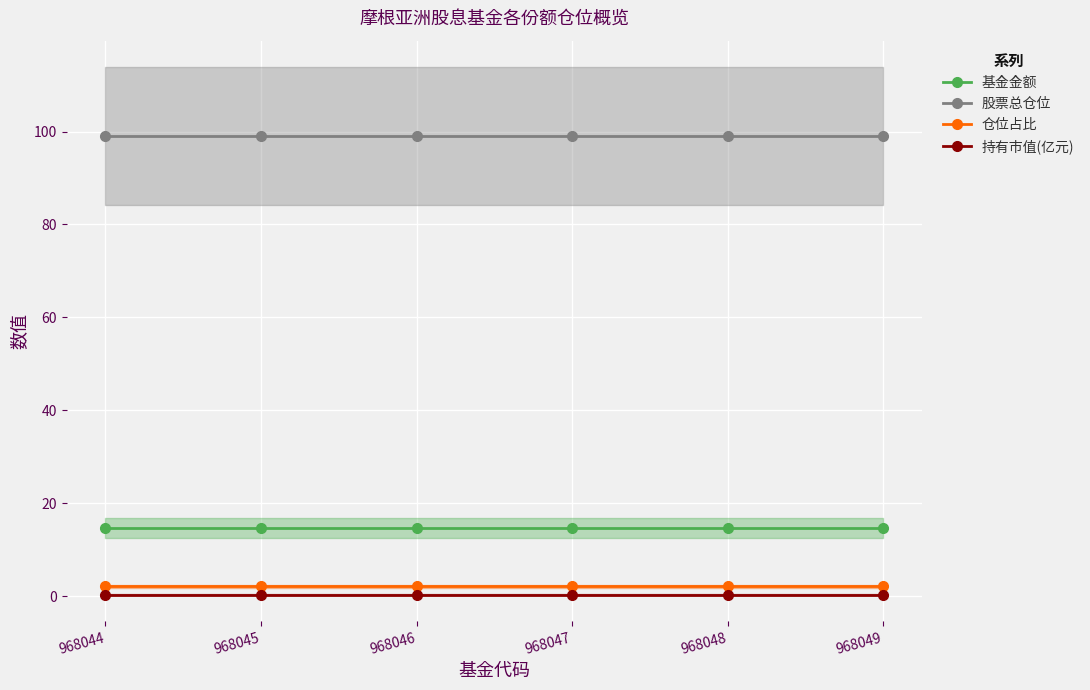

Rank the categories by 基金金额 value from lowest to highest.

968044, 968045, 968046, 968047, 968048, 968049